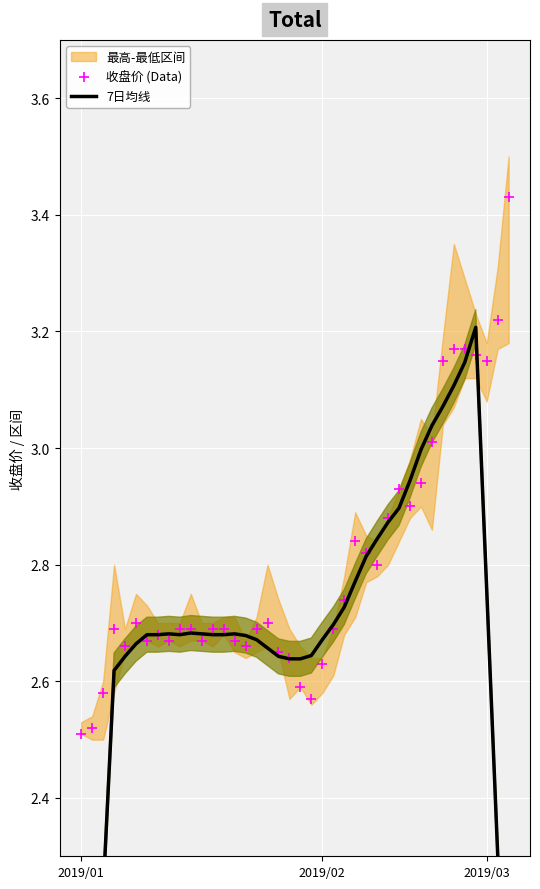

Which series has the largest total across all categories?

收盘价 (Data)